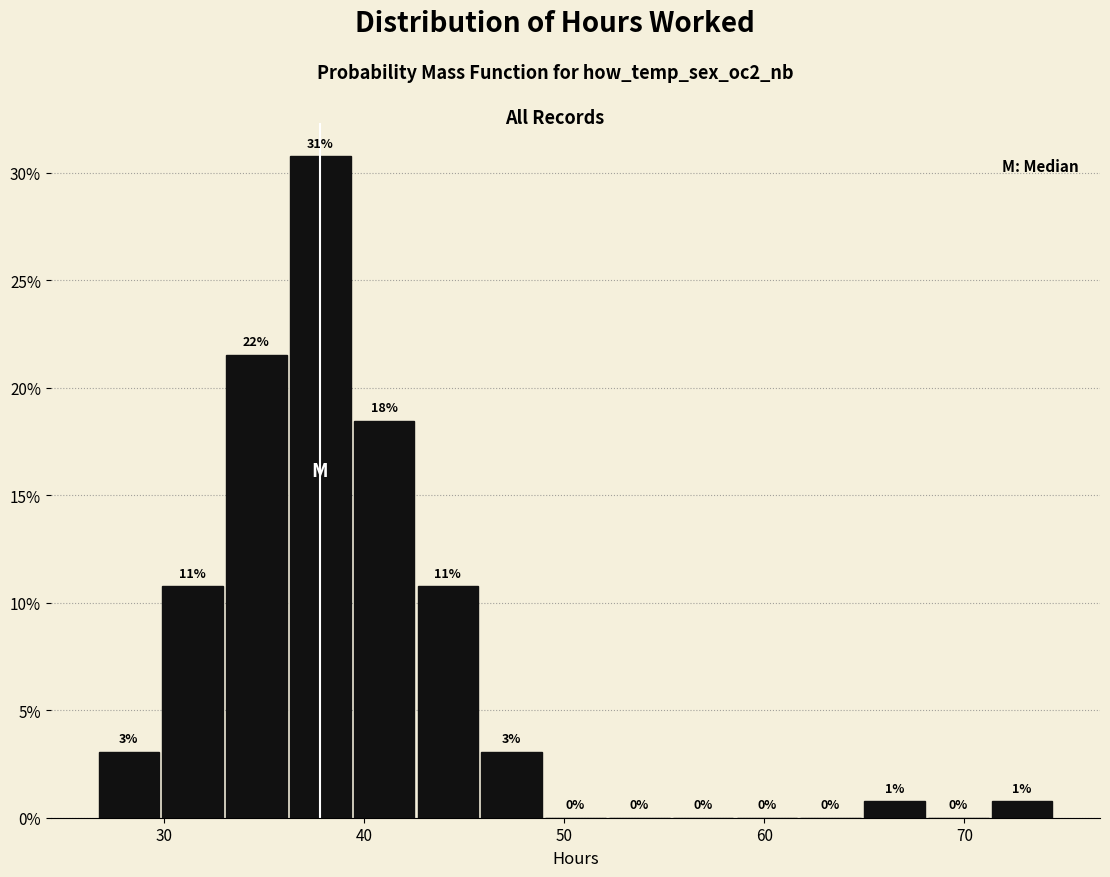

Read against the x-axis, roughly where is the centre of the tallest bar?

38